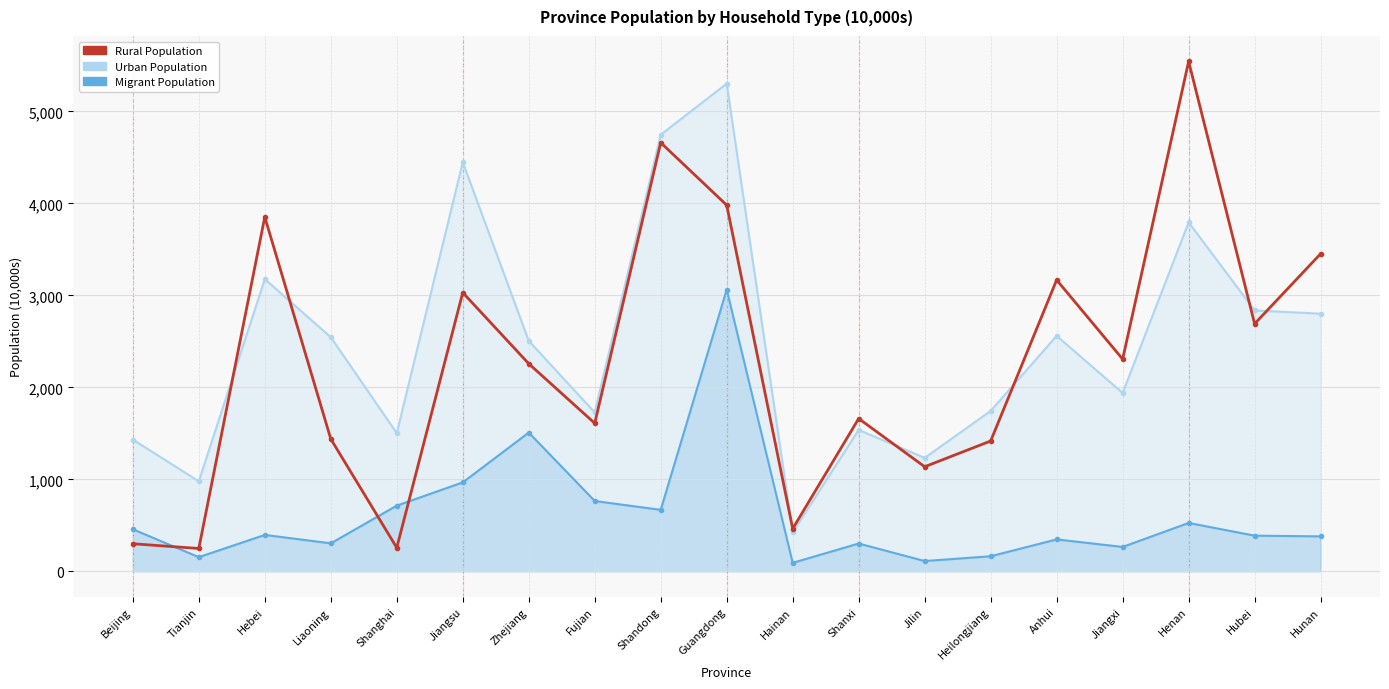

The value of Rural Population at Henan is 5543.5. True or false?

True